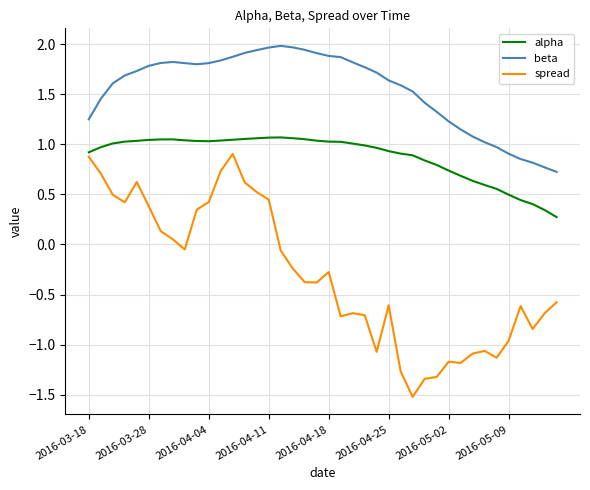

True or false: alpha and beta intersect in this chart.

False